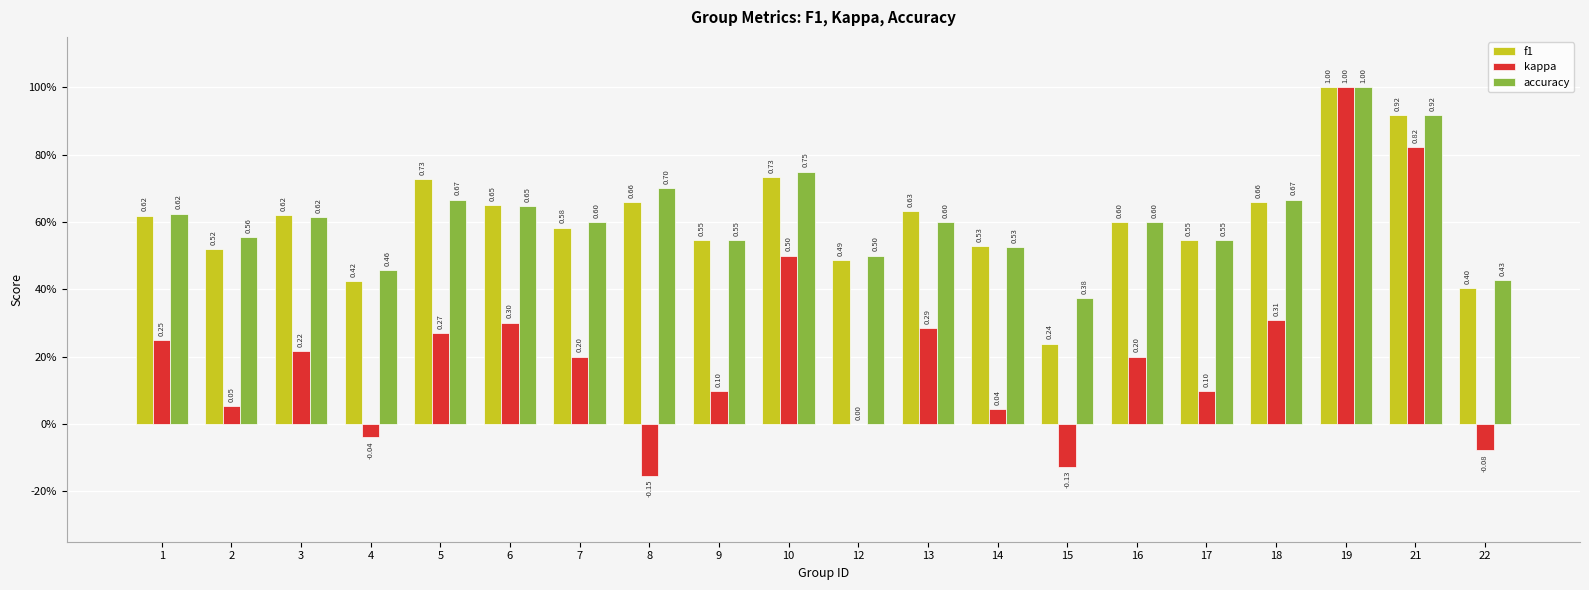

Between 8 and 19, which series saw the biggest shift?

kappa